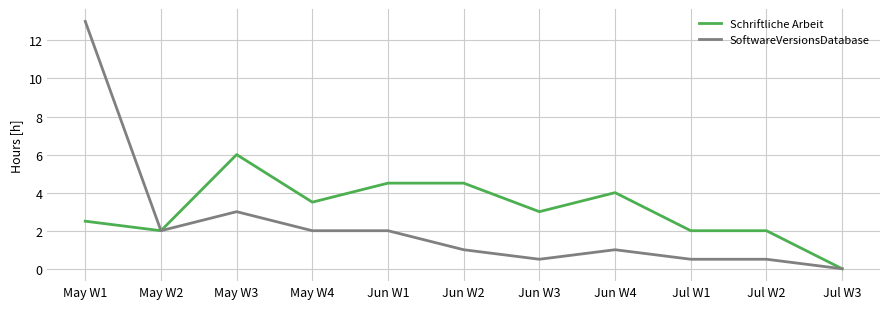

What is the maximum value shown in the chart?

13.0